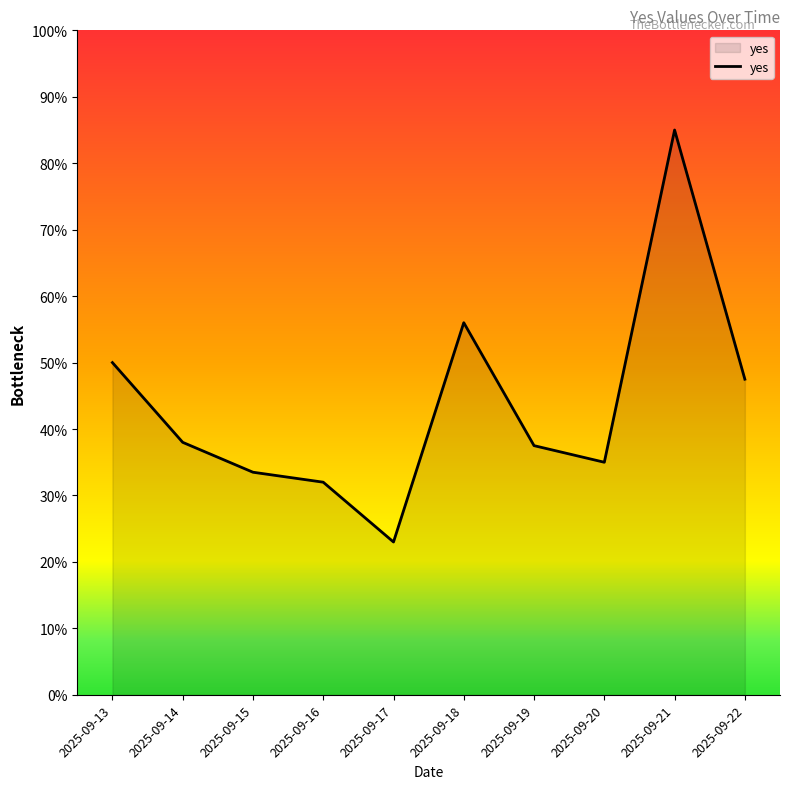

Does the chart display data point markers on the line(s)?

No